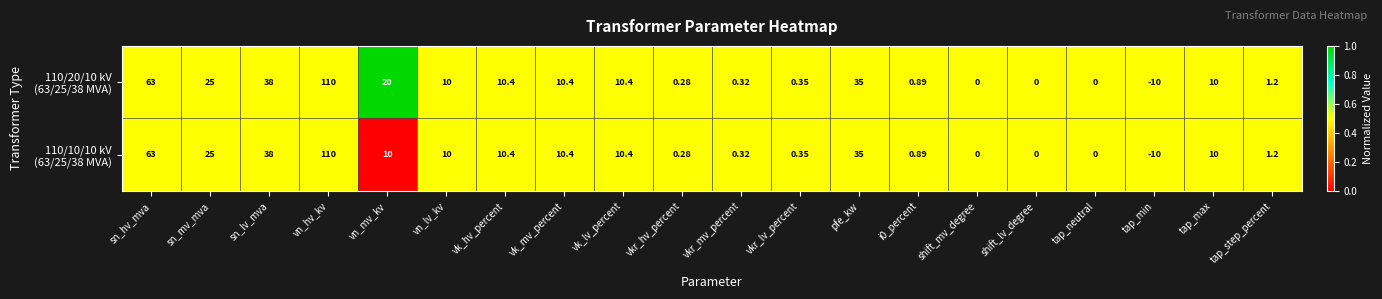

At which category is the sum across all series the highest?

vn_hv_kv